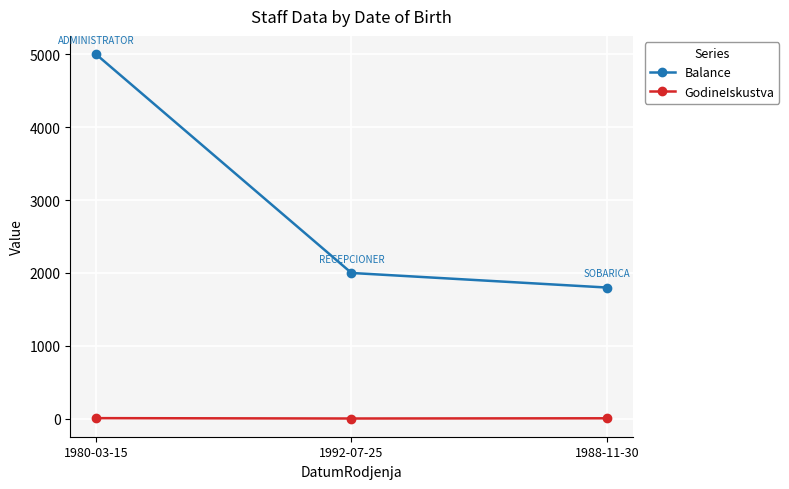

What is the sum of all GodineIskustva values?

23